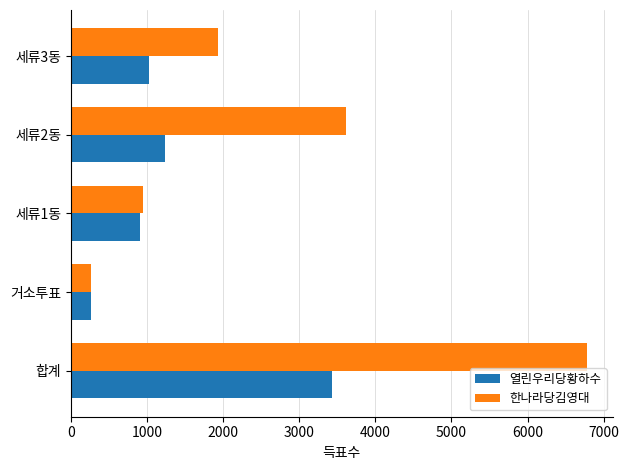

What is the sum of the 한나라당김영대 values at 세류1동 and 거소투표?

1219